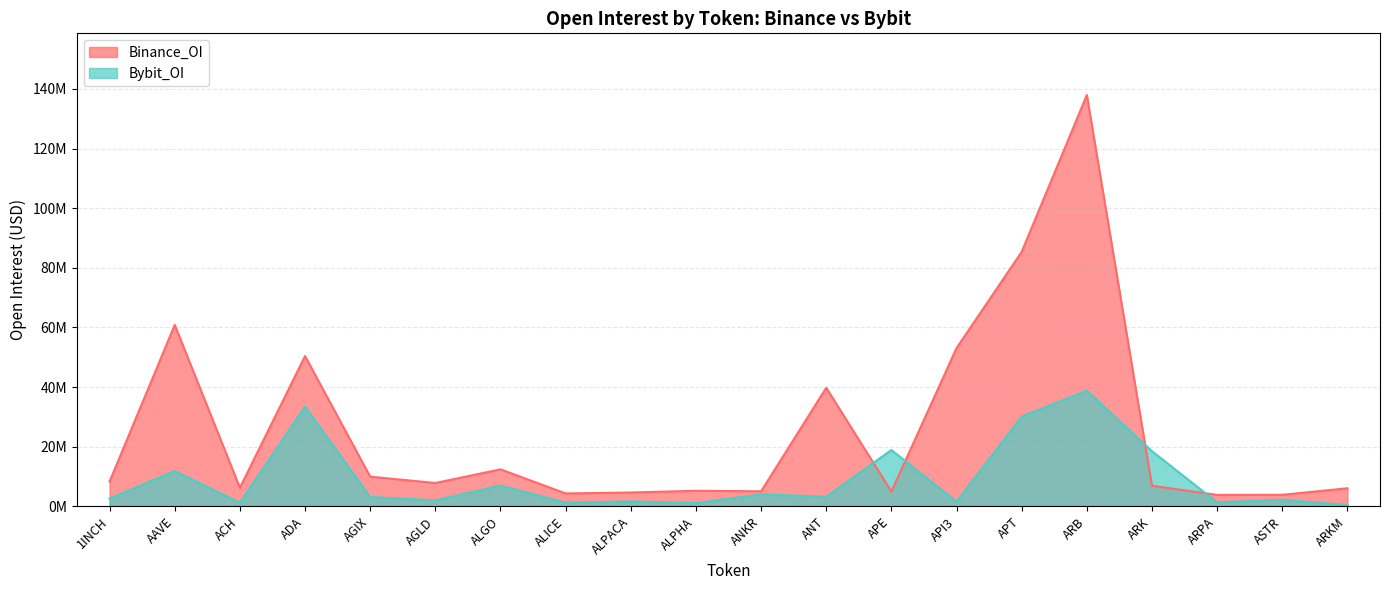

What is the sum of all Bybit_OI values?

184437425